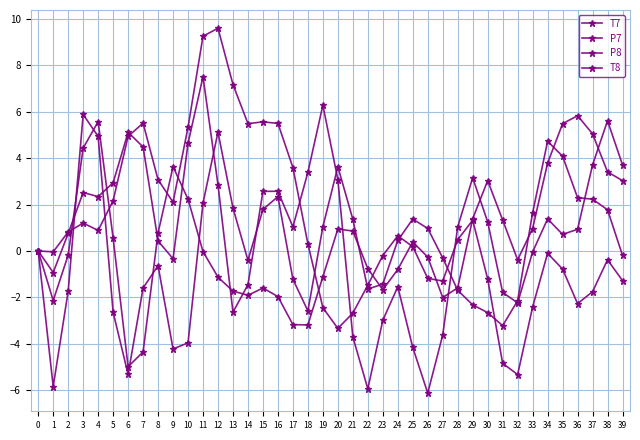

List the labels in order of T8 value, smallest first.

1, 6, 9, 10, 31, 30, 5, 18, 29, 32, 2, 28, 22, 7, 23, 17, 8, 14, 27, 39, 0, 24, 26, 19, 21, 25, 33, 38, 15, 13, 11, 37, 36, 16, 20, 35, 34, 4, 12, 3